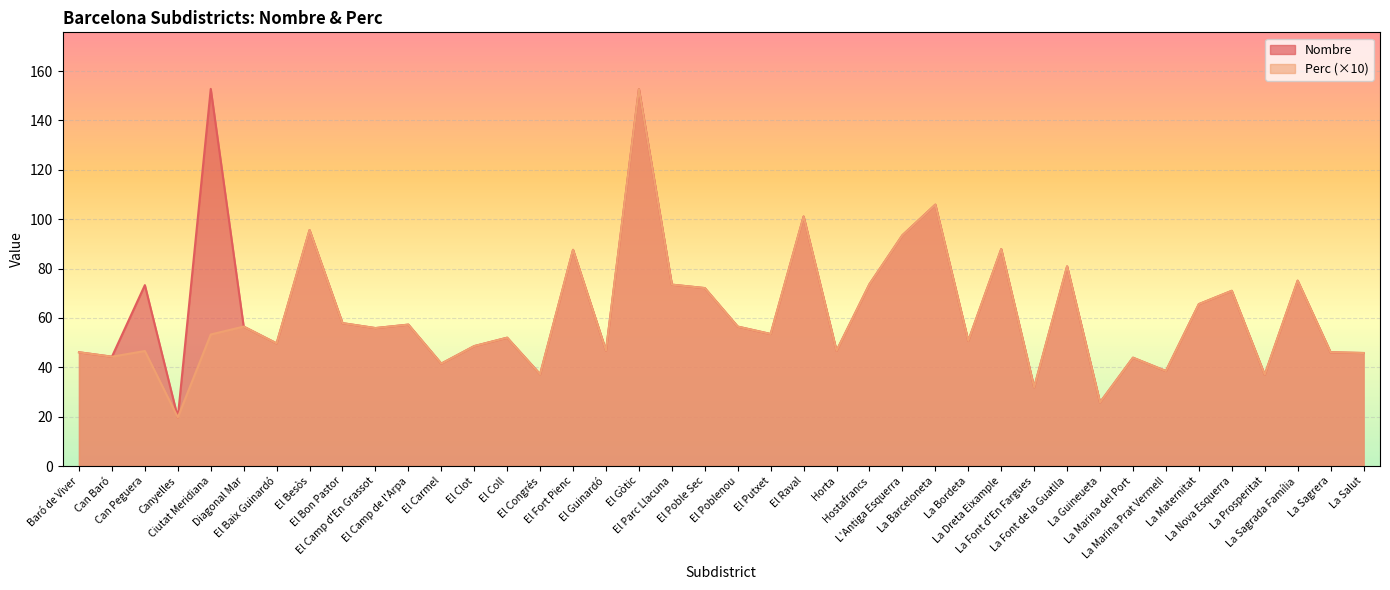

At which label does Perc first exceed 53?

Ciutat Meridiana